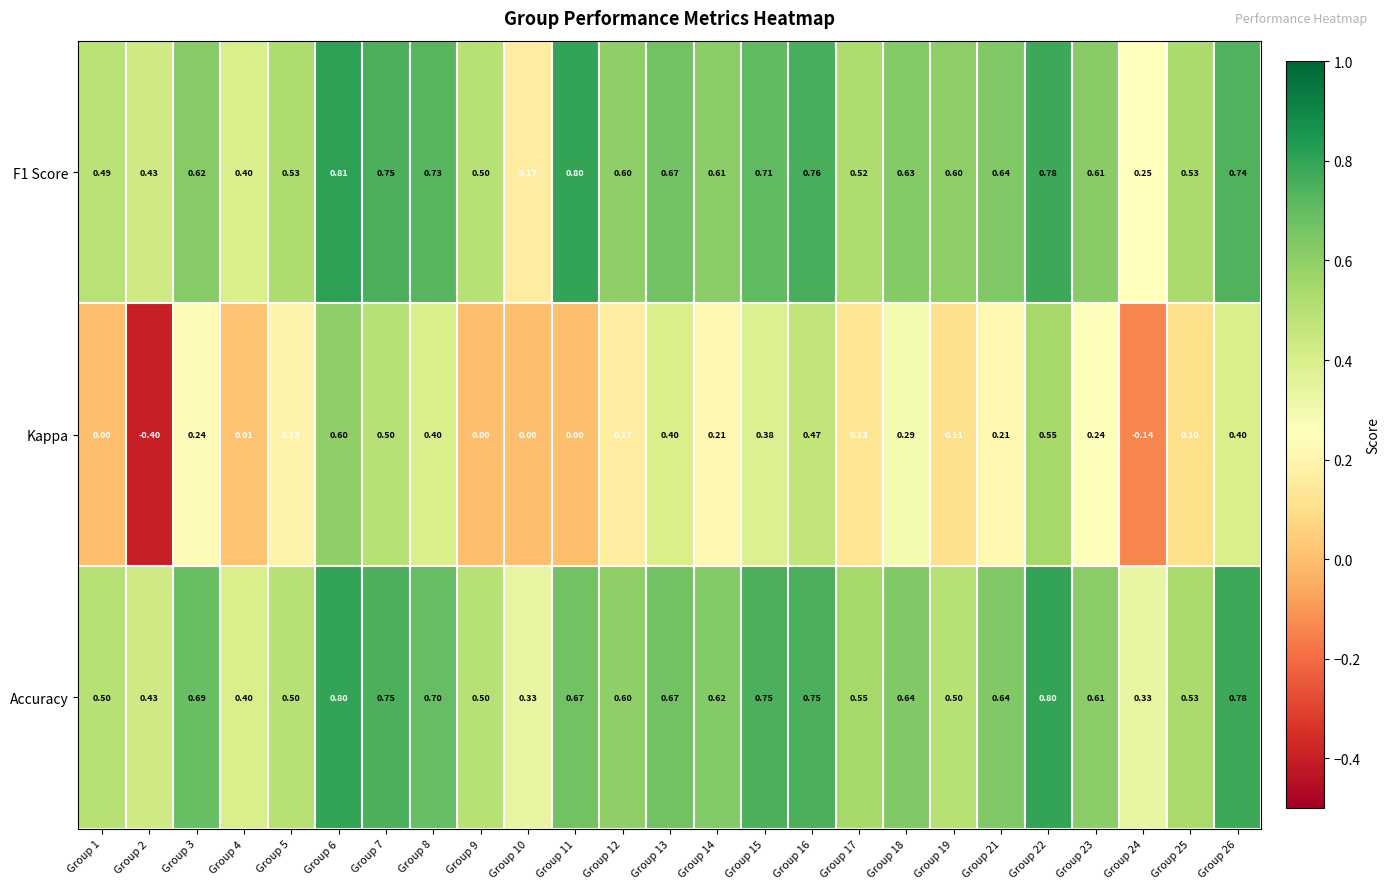

Which series has the largest range (max minus min)?

Kappa